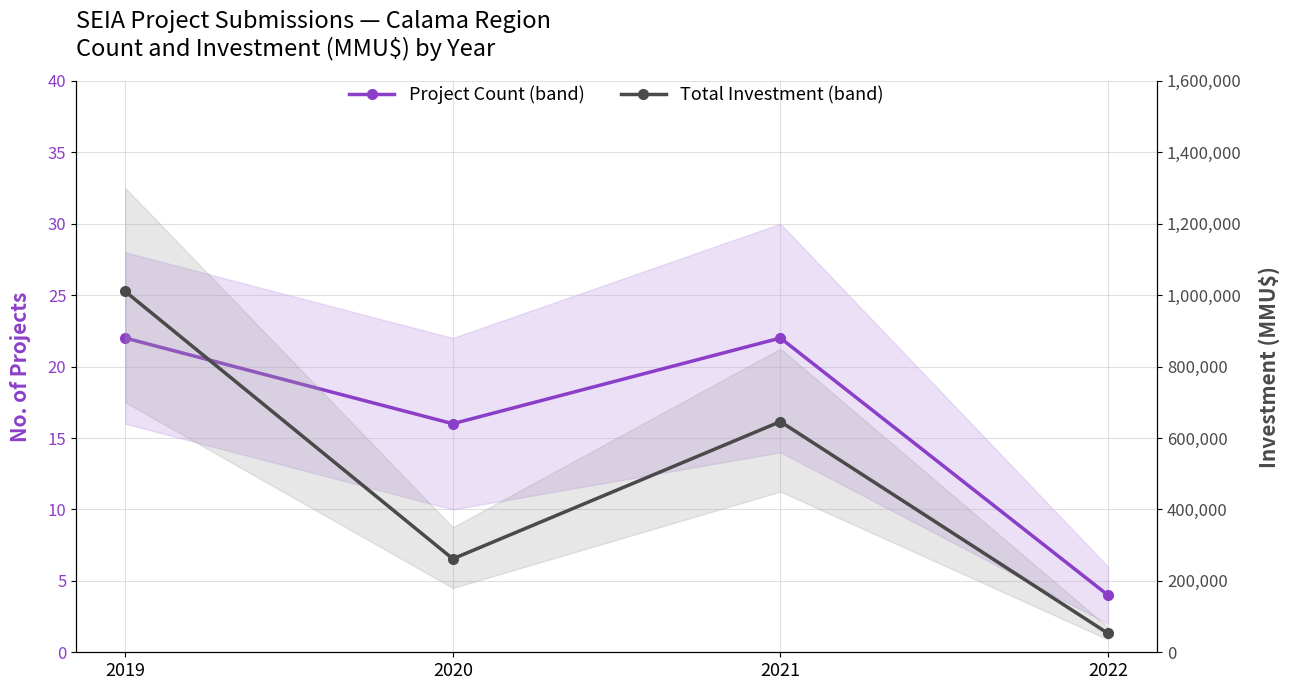

True or false: Total Investment (band) has a value of 53005.0 at 2022.

True